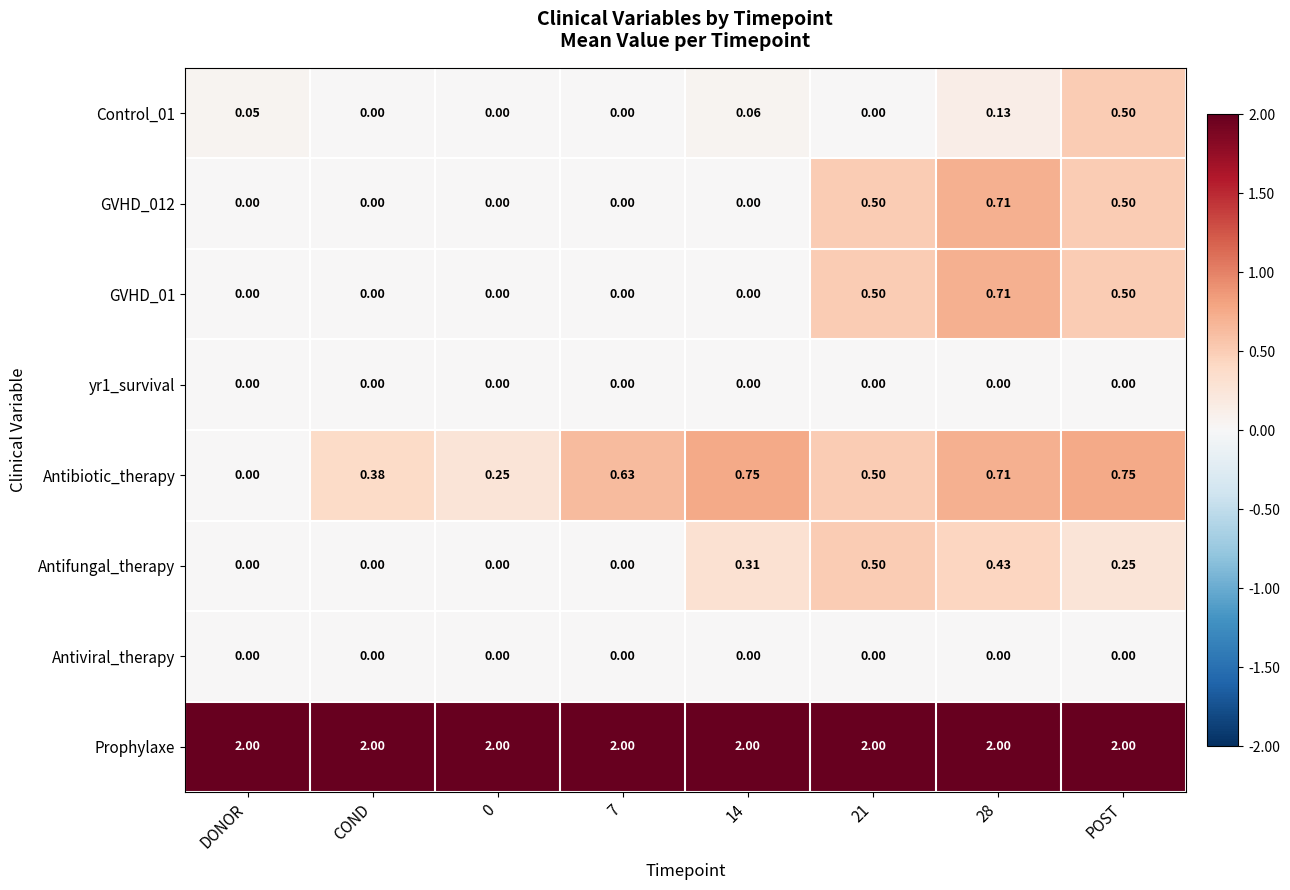

Which series changed the most between DONOR and COND?

Antibiotic_therapy